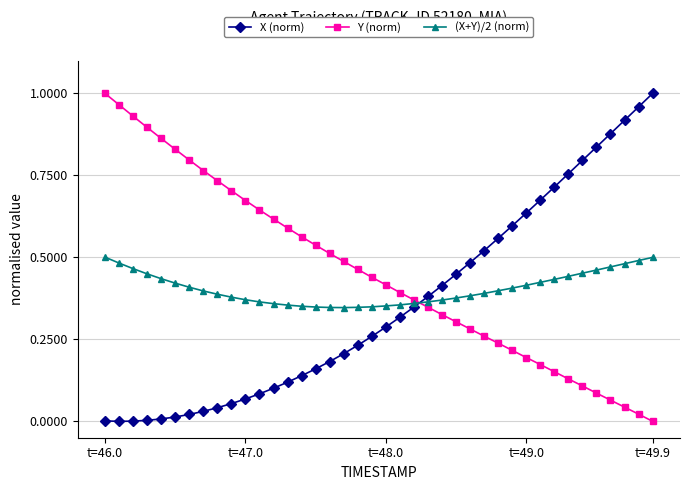

List the series in order of their overall mean, lowest first.

X (norm), (X+Y)/2 (norm), Y (norm)